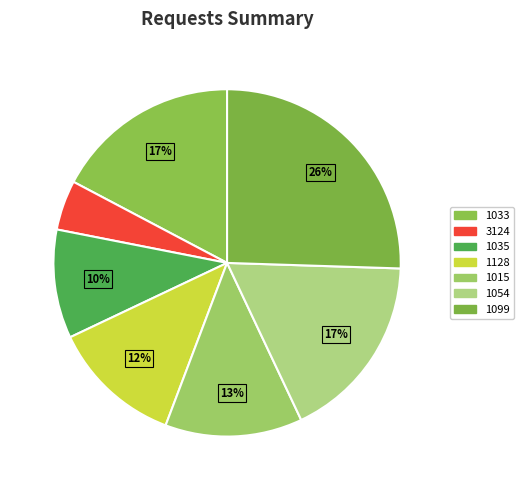

Between 1033 and 3124, which is larger?

1033